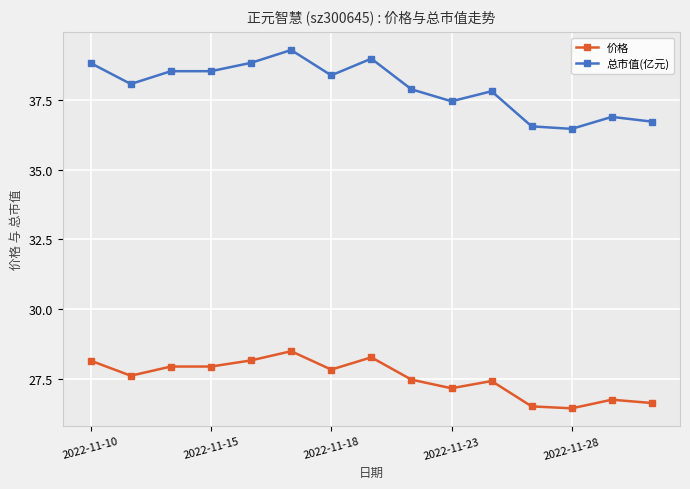

List the series in order of their peak value, highest first.

总市值(亿元), 价格